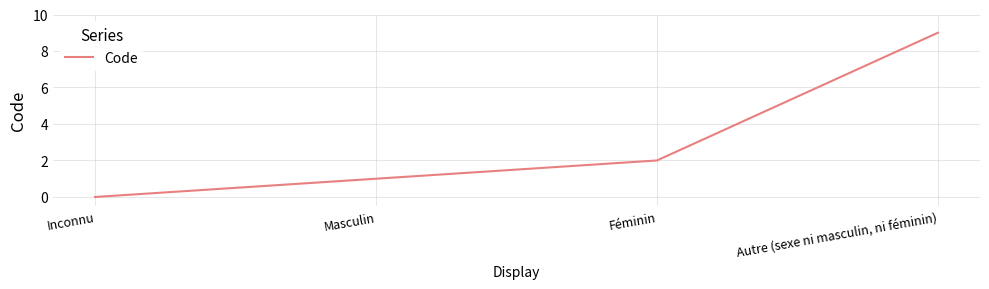

What is the difference between the values at Masculin and Autre (sexe ni masculin, ni féminin)?

8